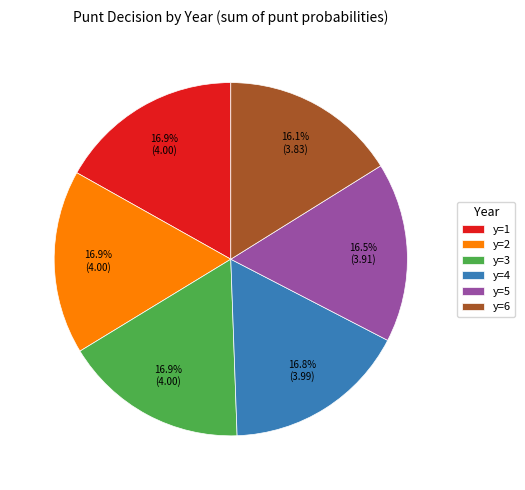

To the nearest percent, what is the difference between the largest and smallest slice percentages?

1%